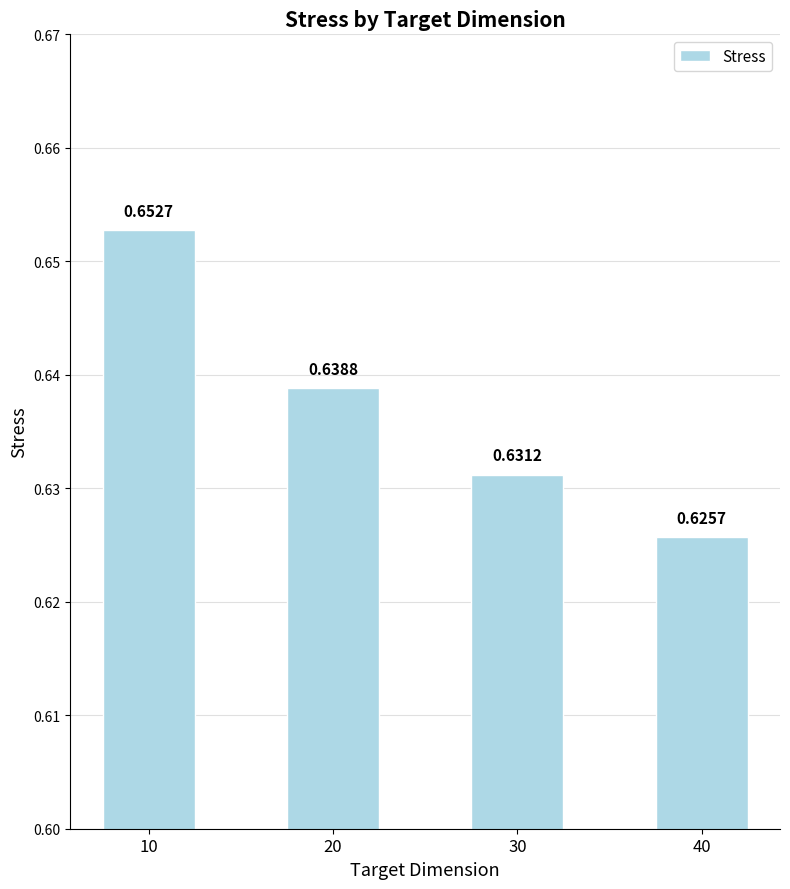

Which has a higher value, 20 or 10?

10